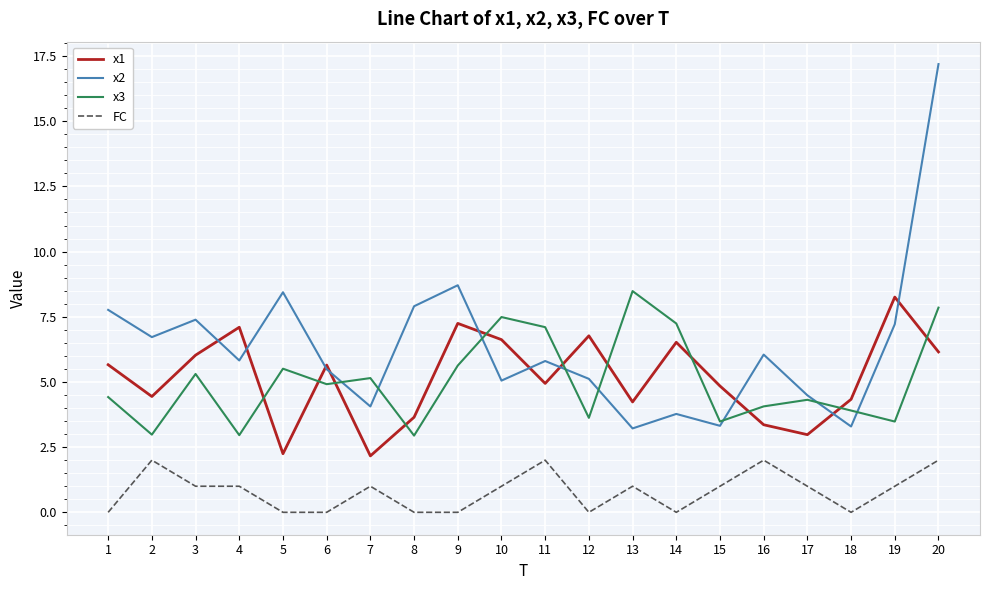

Is it true that x3 equals 5.6 at 9?

True